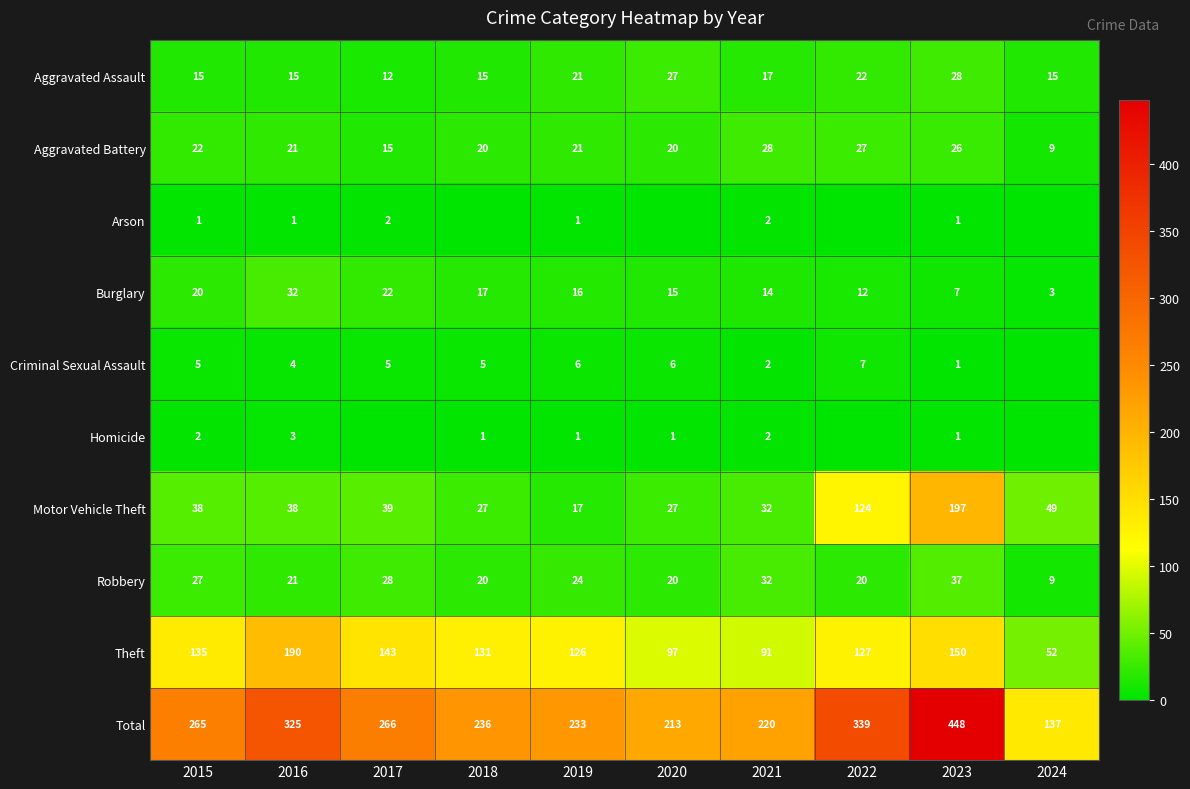

How many data points does each series have?

10